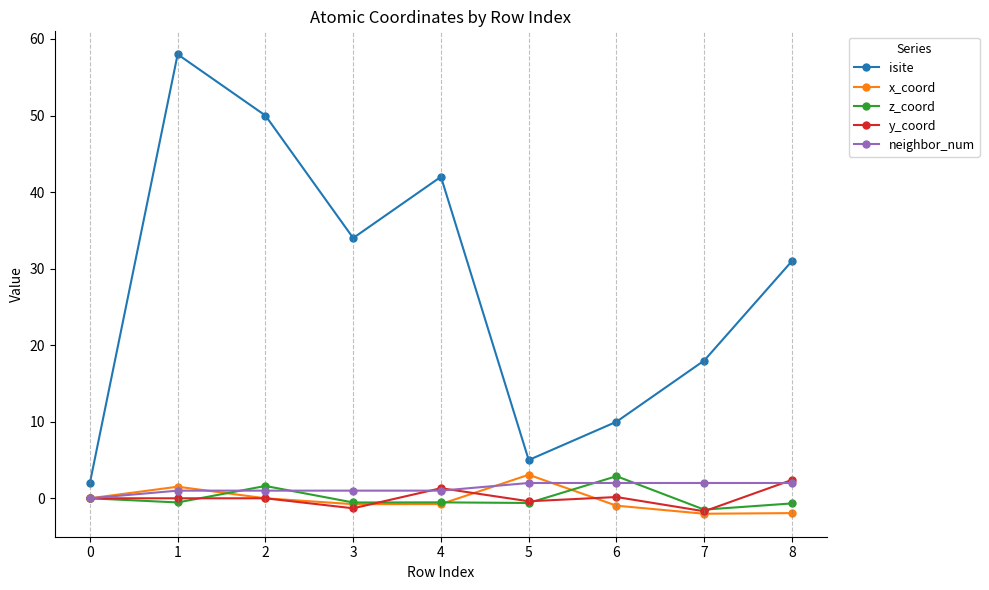

What is the sum of the x_coord values at 7 and 4?

-2.8